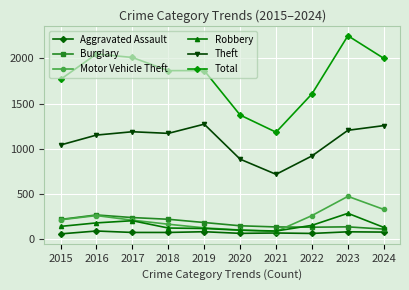

How many lines are shown in the chart?

6